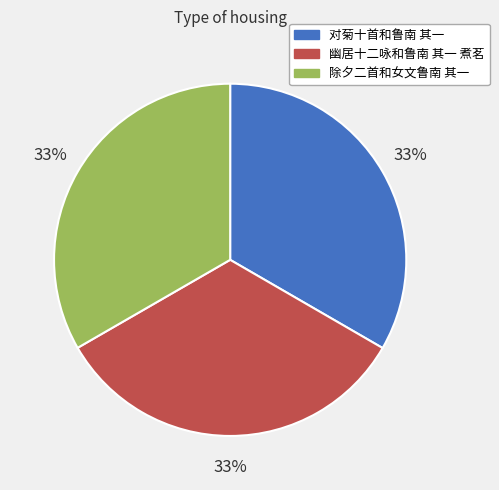

What percentage is the 除夕二首和女文鲁南 其一 slice, to the nearest percent?

33%